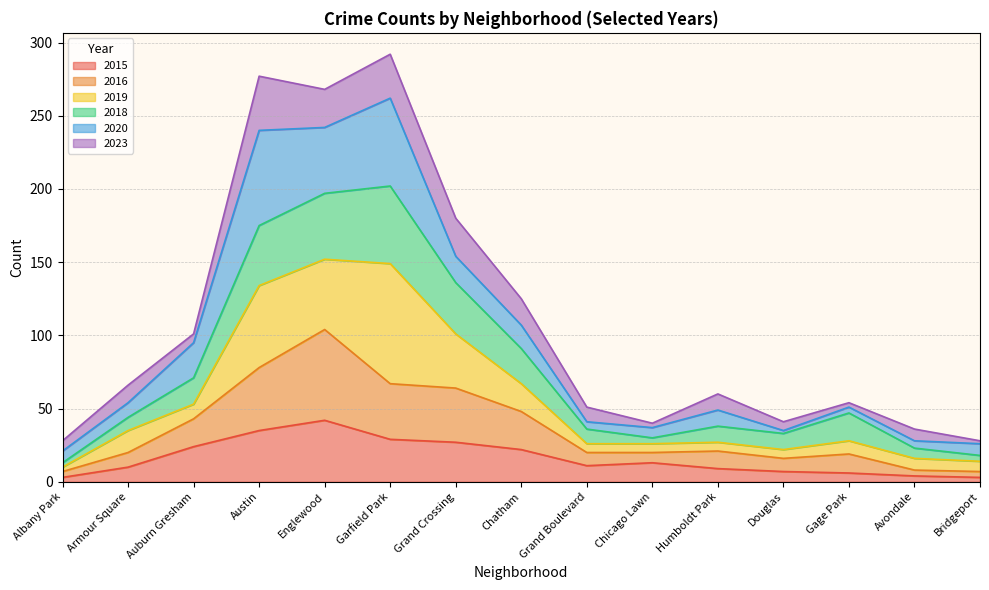

Which has a higher value, Grand Crossing or Auburn Gresham?

Grand Crossing